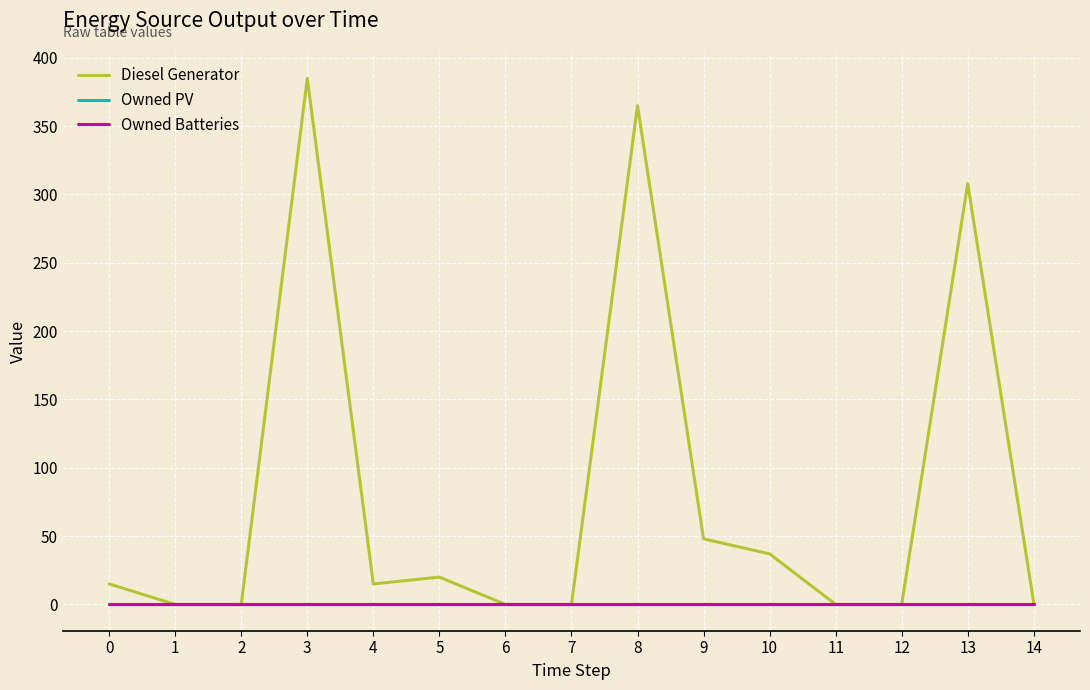

Between 11 and 7, which is larger?

11